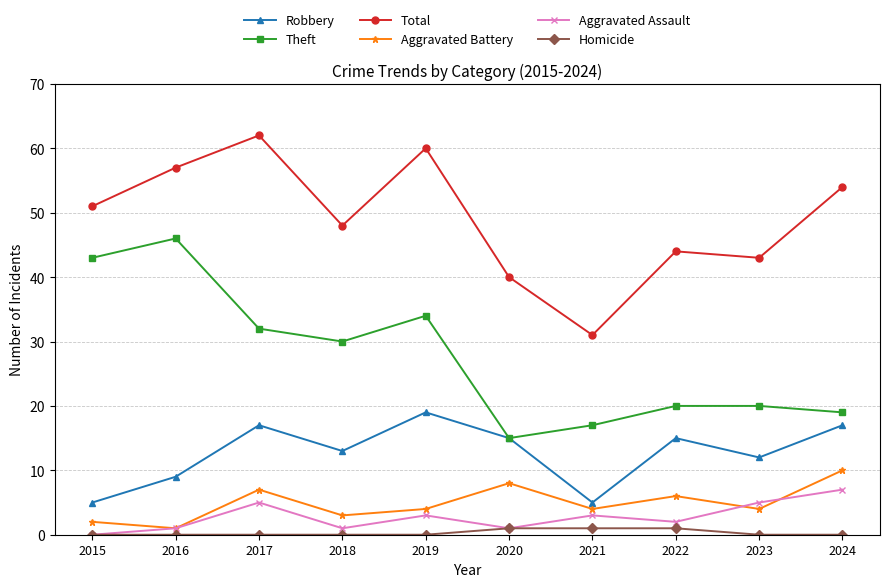

What is the spread (max minus min) of values at 2016?

57